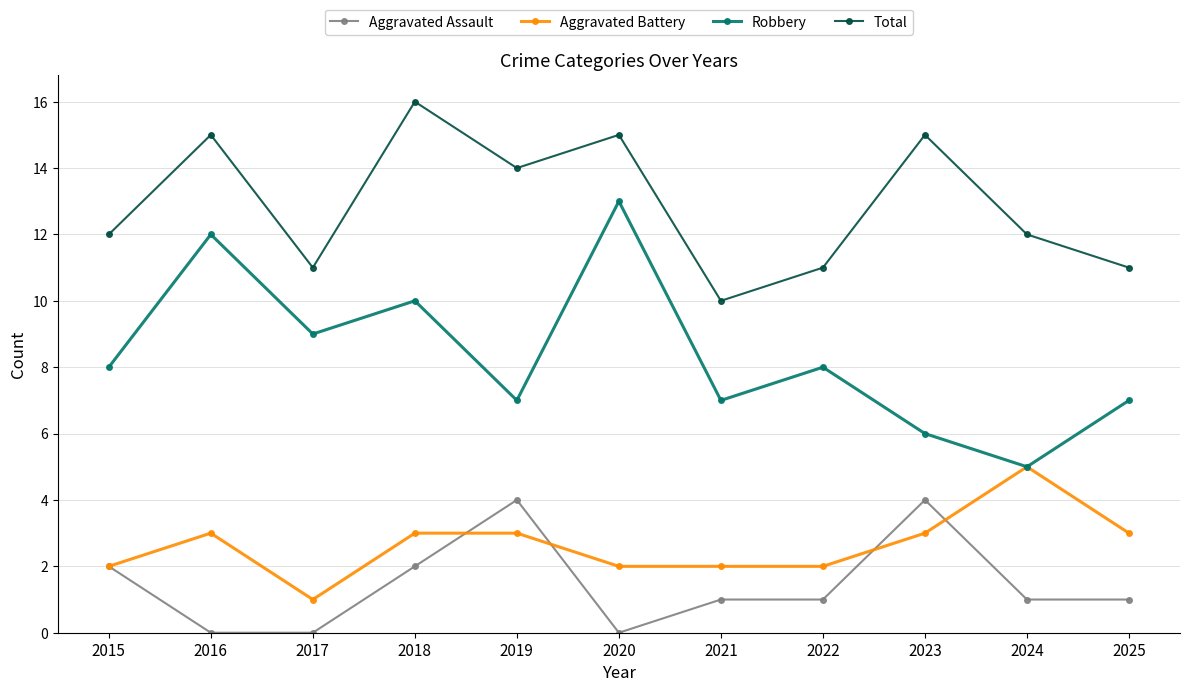

Read the Aggravated Battery value at 2023.

3